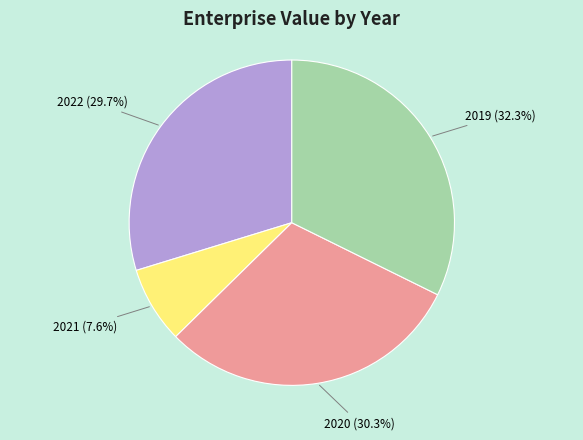

To the nearest percent, what is the average slice percentage?

25%